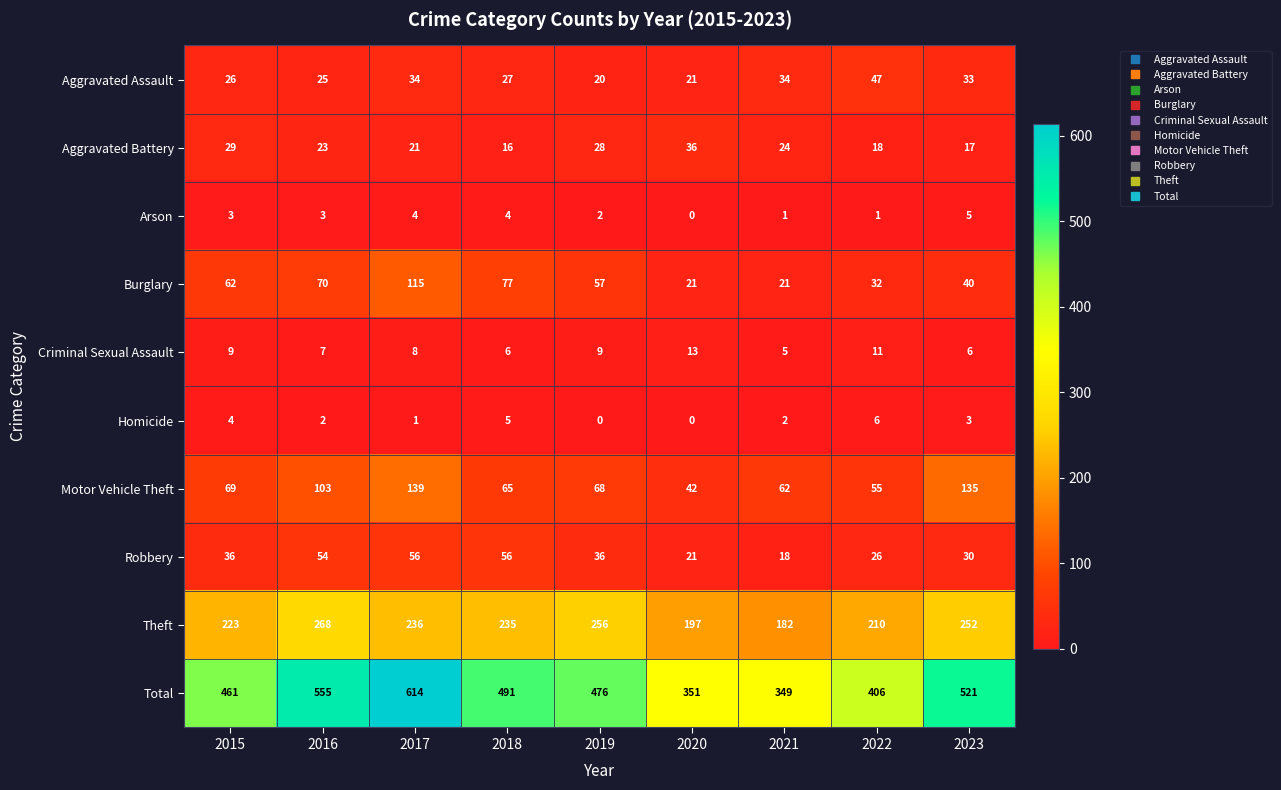

At how many categories does at least one series exceed 437?

6